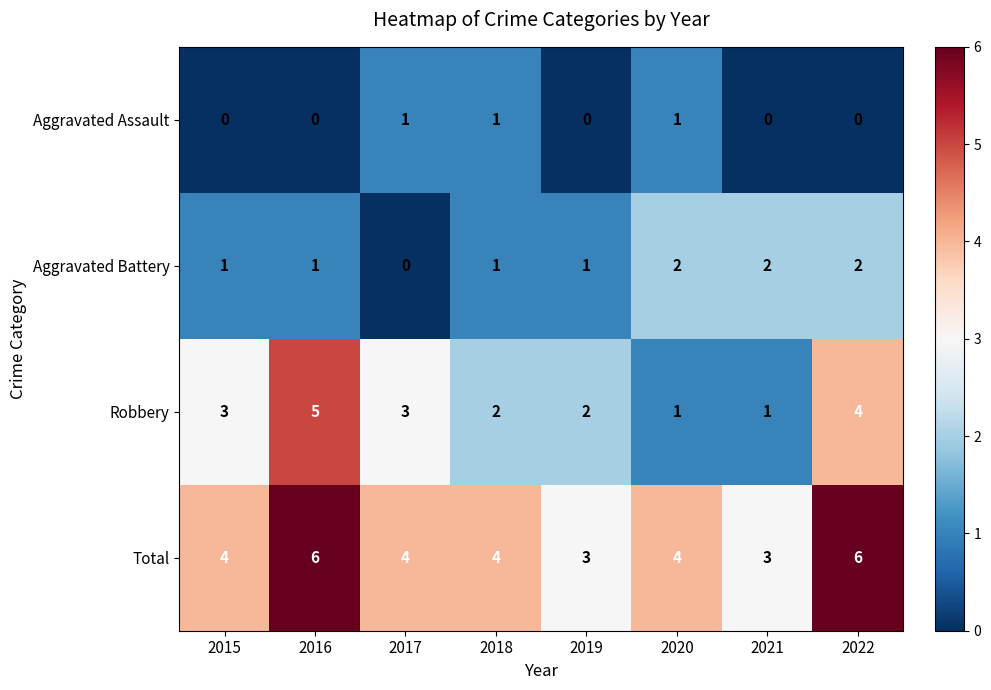

What is the difference between the maximum and minimum values in the Robbery series?

4